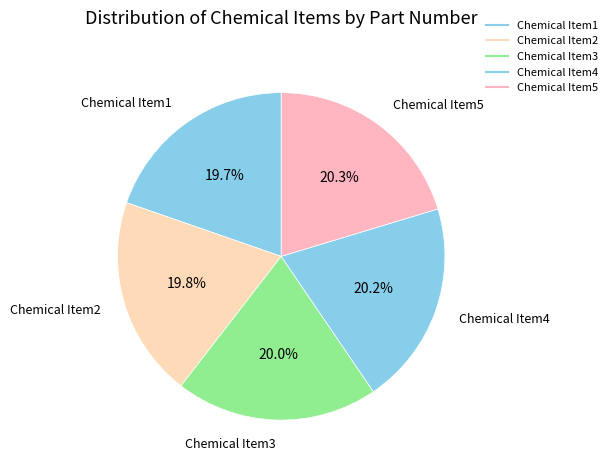

How many segments does this pie chart have?

5